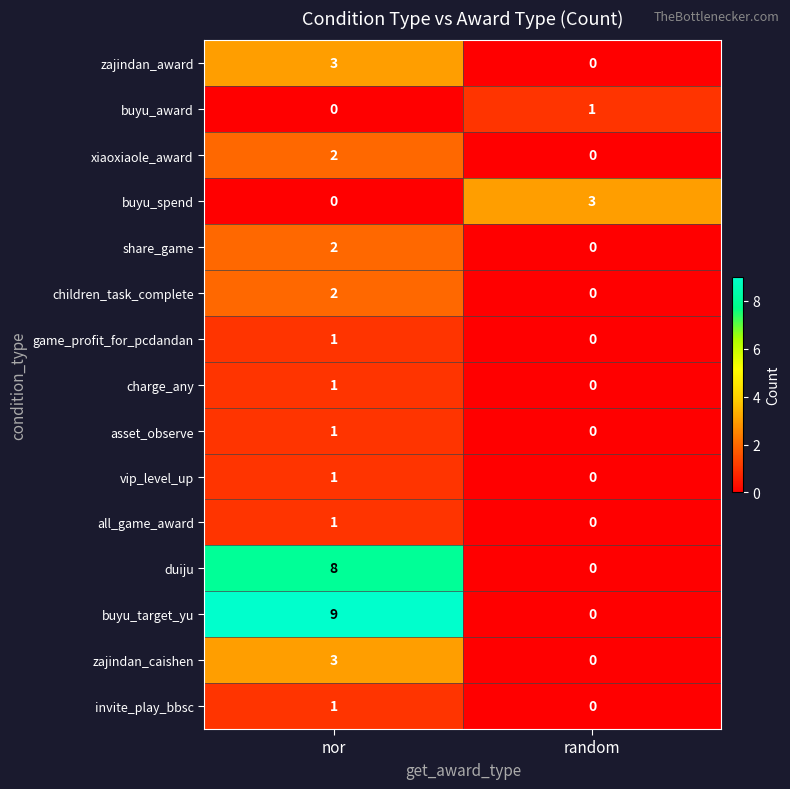

Is it true that duiju equals 0 at random?

True